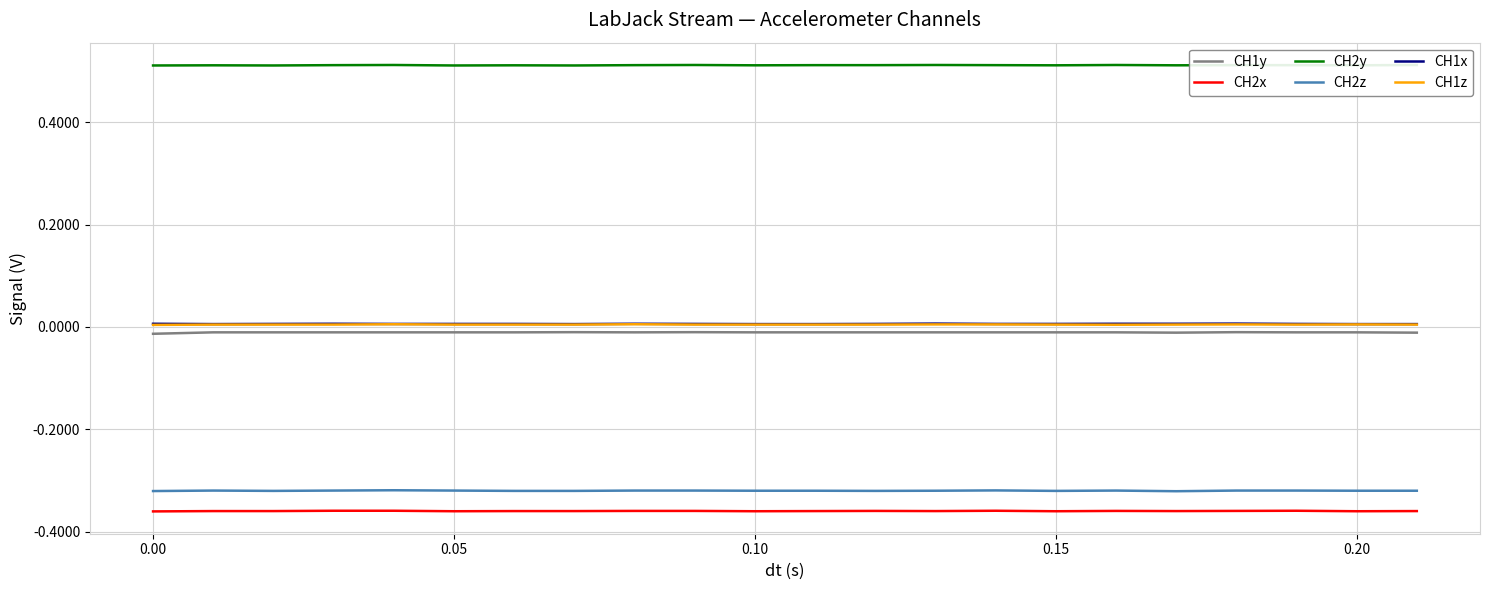

Reading left to right, extract all data points from this chart.

CH1y: -0.0	-0.0	-0.0	-0.0	-0.0	-0.0	-0.0	-0.0	-0.0	-0.0	-0.0	-0.0	-0.0	-0.0	-0.0	-0.0	-0.0	-0.0	-0.0	-0.0	-0.0	-0.0
CH2x: -0.4	-0.4	-0.4	-0.4	-0.4	-0.4	-0.4	-0.4	-0.4	-0.4	-0.4	-0.4	-0.4	-0.4	-0.4	-0.4	-0.4	-0.4	-0.4	-0.4	-0.4	-0.4
CH2y: 0.5	0.5	0.5	0.5	0.5	0.5	0.5	0.5	0.5	0.5	0.5	0.5	0.5	0.5	0.5	0.5	0.5	0.5	0.5	0.5	0.5	0.5
CH2z: -0.3	-0.3	-0.3	-0.3	-0.3	-0.3	-0.3	-0.3	-0.3	-0.3	-0.3	-0.3	-0.3	-0.3	-0.3	-0.3	-0.3	-0.3	-0.3	-0.3	-0.3	-0.3
CH1x: 0.0	0.0	0.0	0.0	0.0	0.0	0.0	0.0	0.0	0.0	0.0	0.0	0.0	0.0	0.0	0.0	0.0	0.0	0.0	0.0	0.0	0.0
CH1z: 0.0	0.0	0.0	0.0	0.0	0.0	0.0	0.0	0.0	0.0	0.0	0.0	0.0	0.0	0.0	0.0	0.0	0.0	0.0	0.0	0.0	0.0